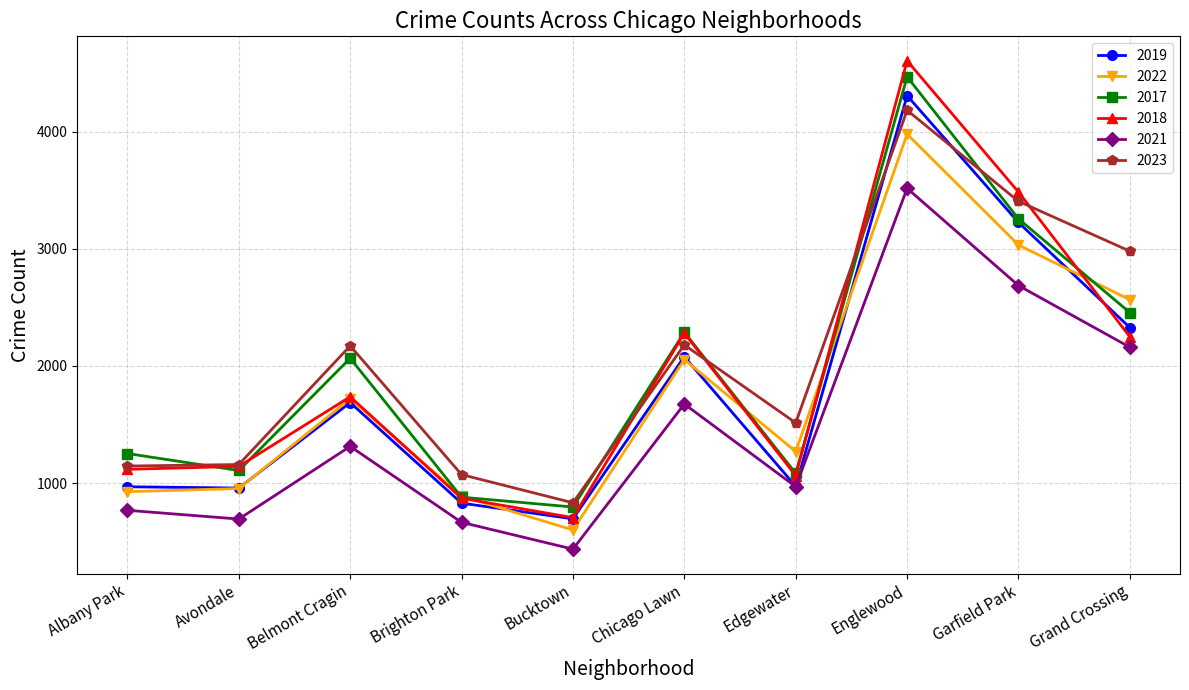

How many lines are shown in the chart?

6